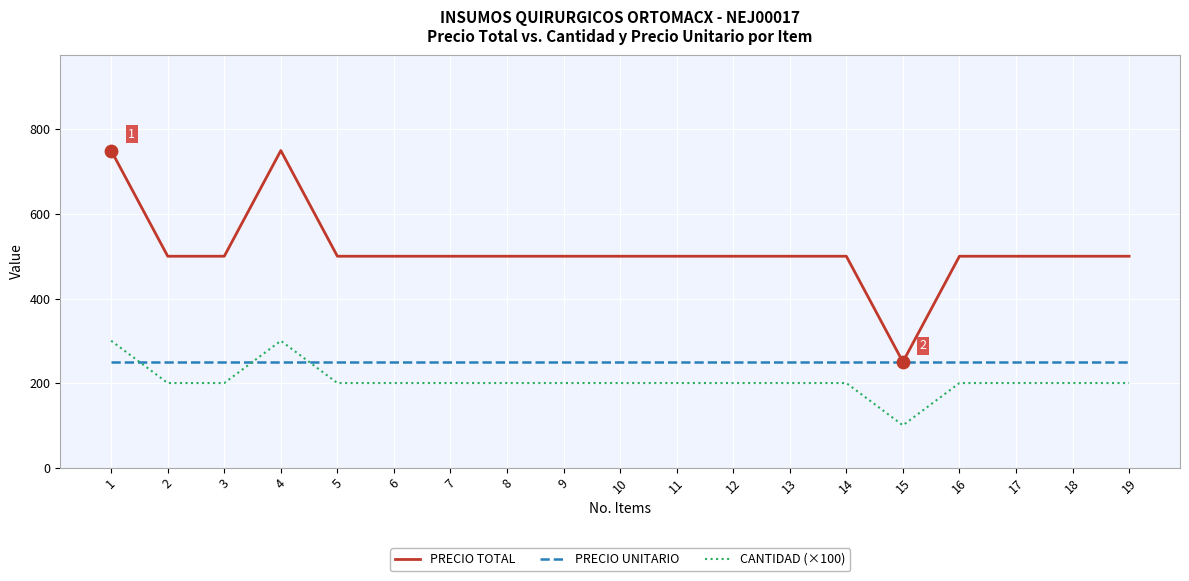

Is the value of CANTIDAD (×100) at 5 greater than the value of PRECIO UNITARIO at 15?

No